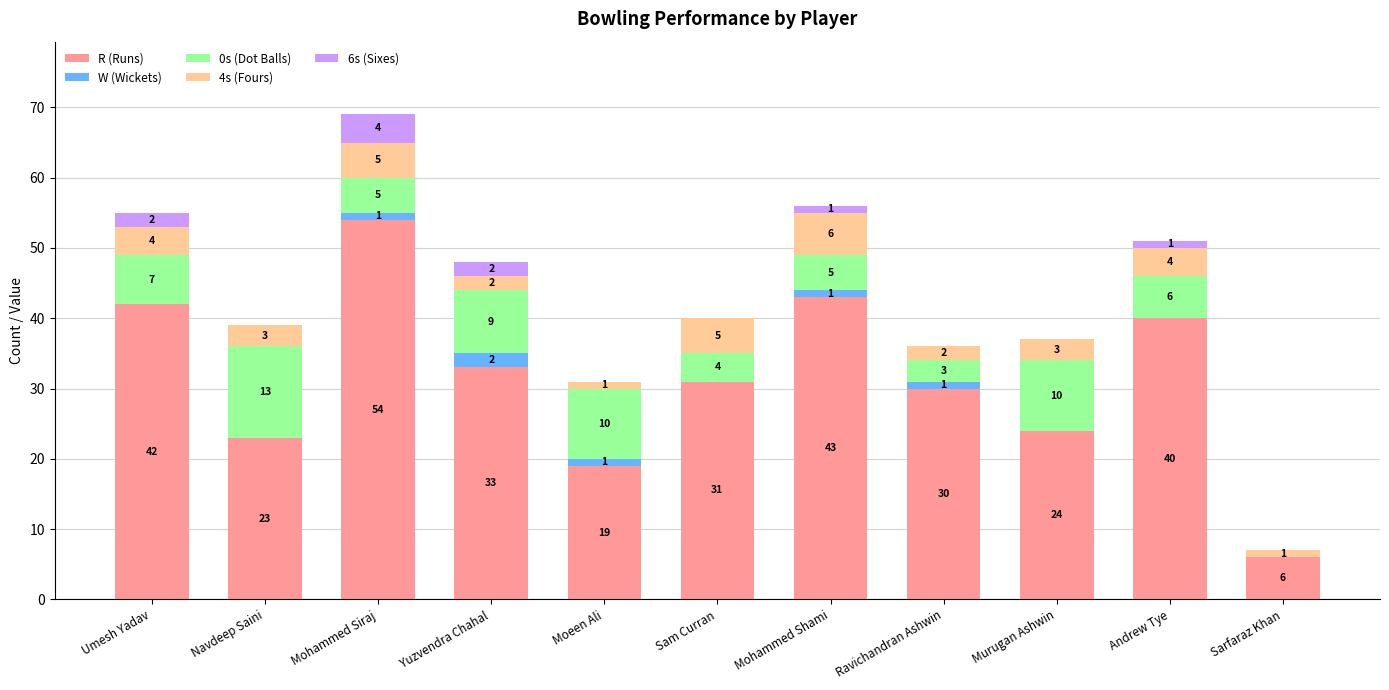

The R (Runs) series shows 37 at Murugan Ashwin. True or false?

False